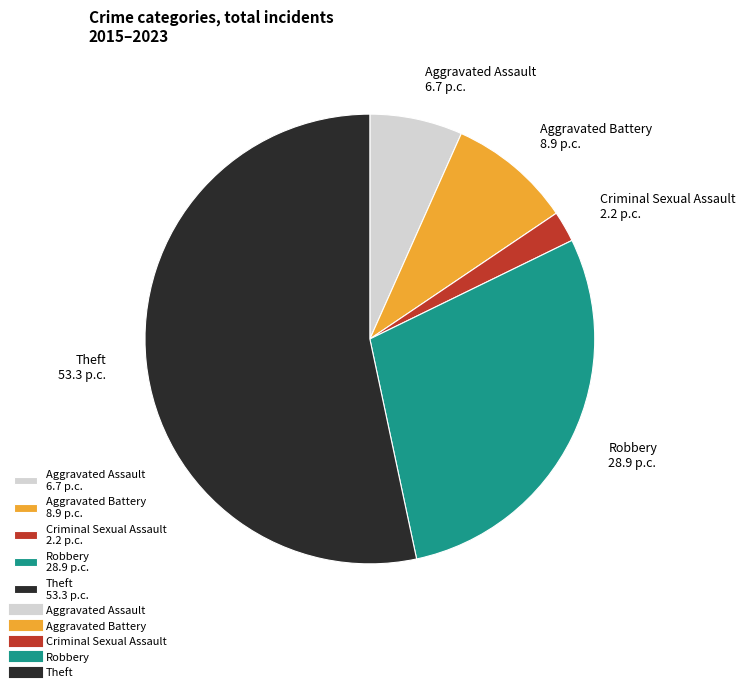

What is the ratio of the value at Theft to the value at Aggravated Battery?

6.0